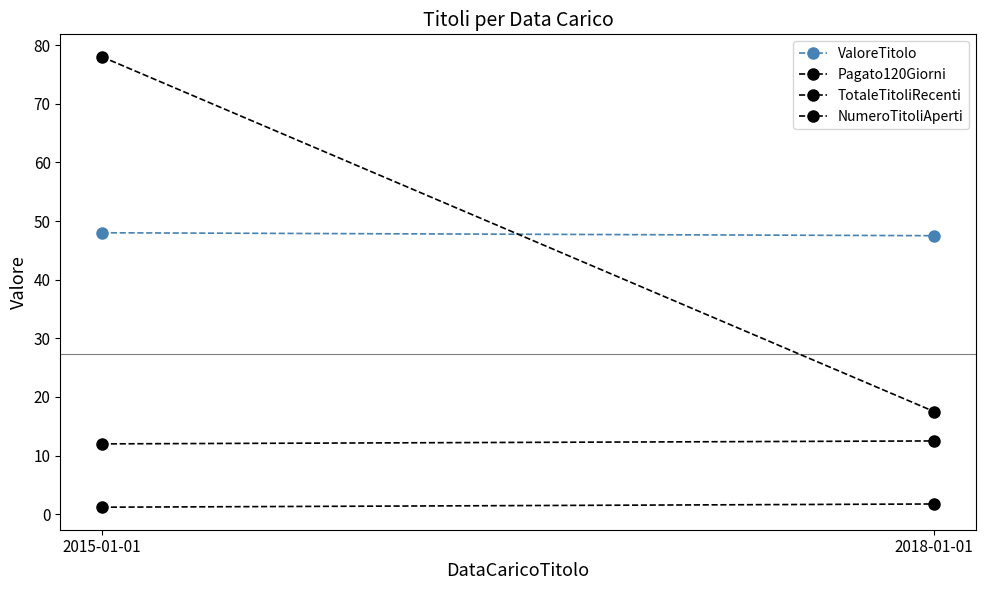

Where is ValoreTitolo nearest to the value 47?

2018-01-01